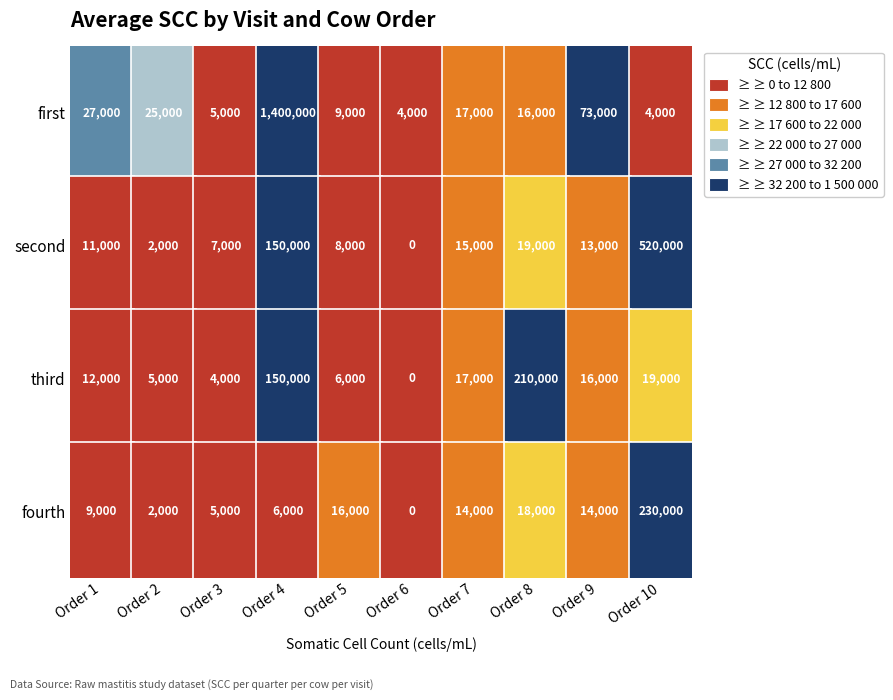

Is the value of first at 7 greater than the value of fourth at 5?

Yes